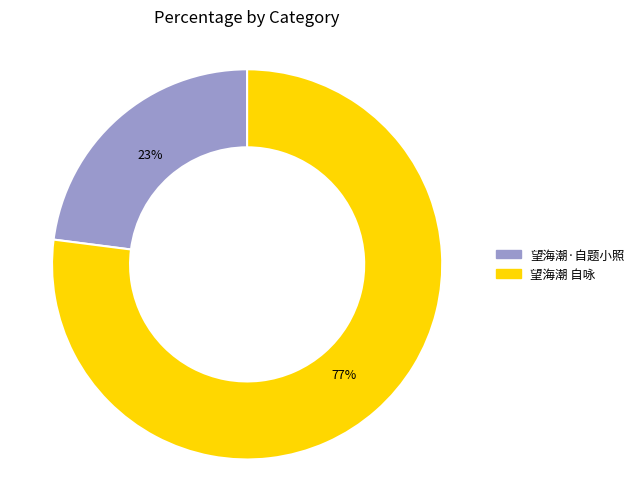

Which slice is the smallest?

望海潮·自题小照